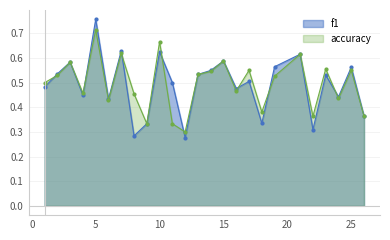

Is it true that f1 equals 0.6 at 3?

True